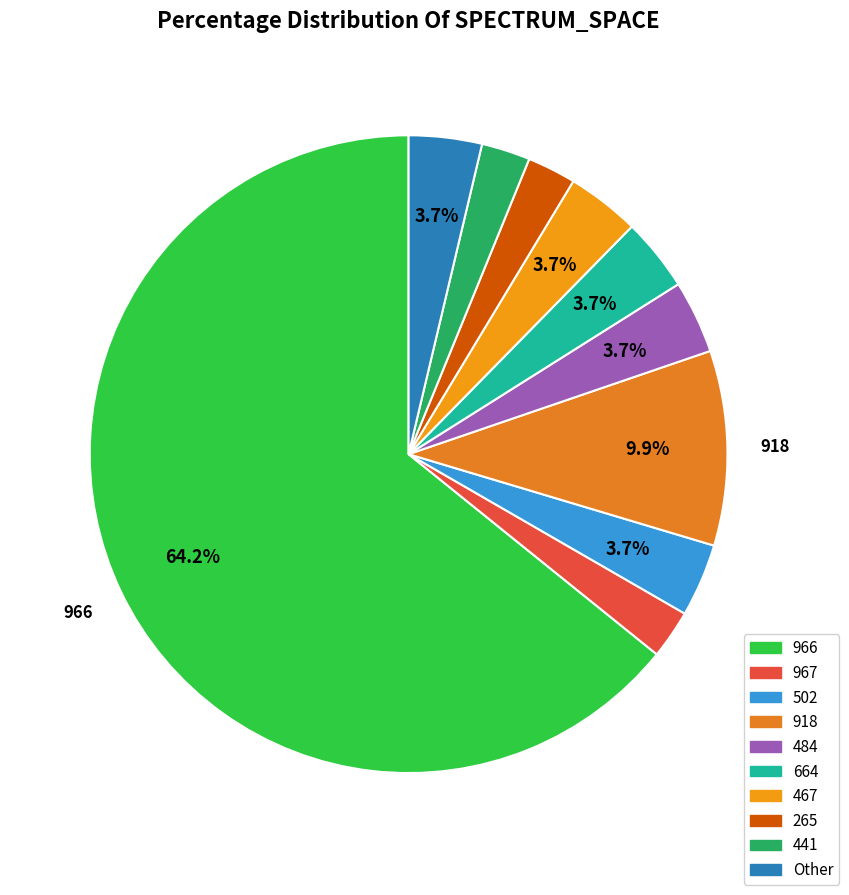

How many slices are in this pie chart?

10